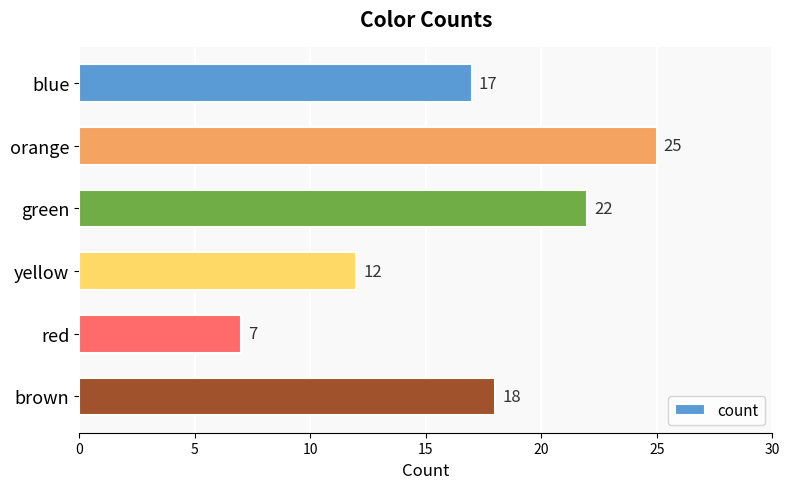

What is the greatest value displayed?

25